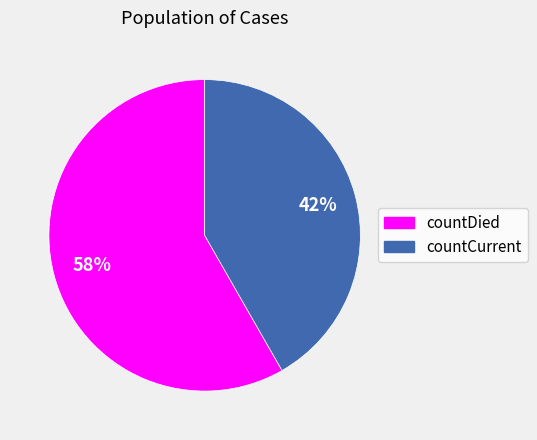

What is the largest slice in the pie chart?

countDied